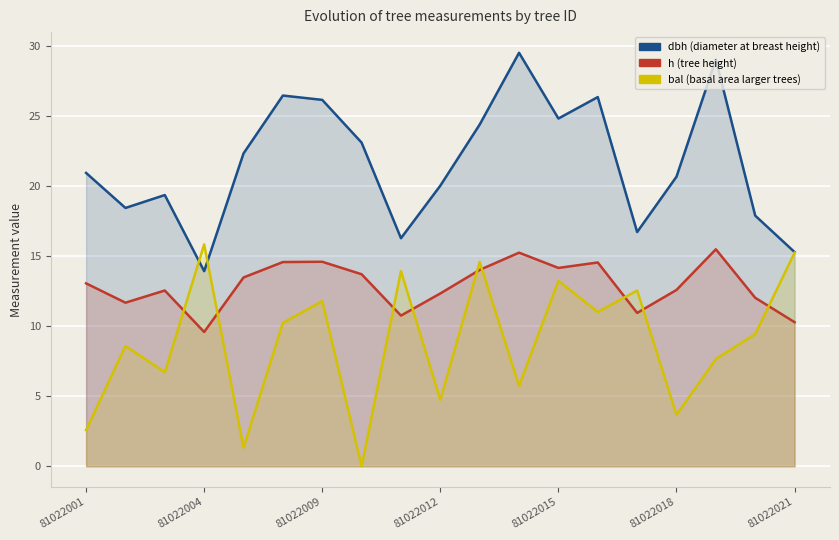

True or false: bal has more than 0 interior local peaks.

True